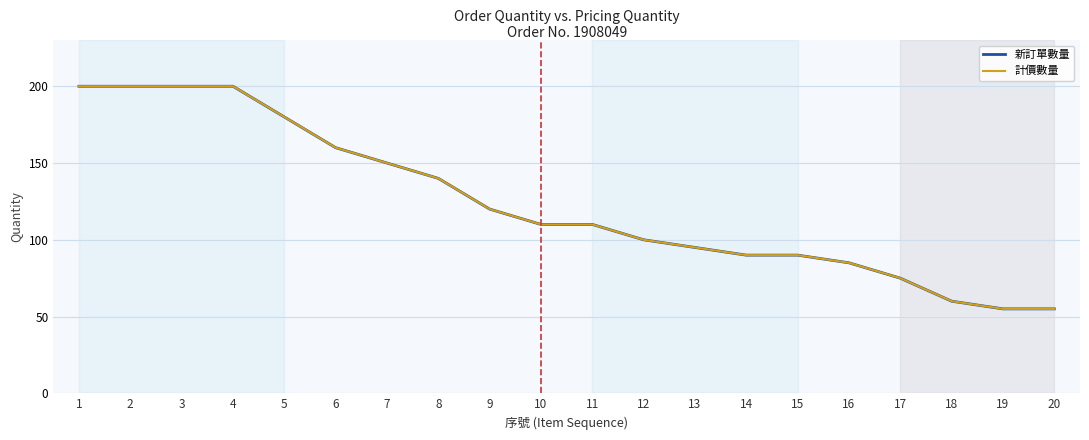

Where is 計價數量 nearest to the value 127?

9